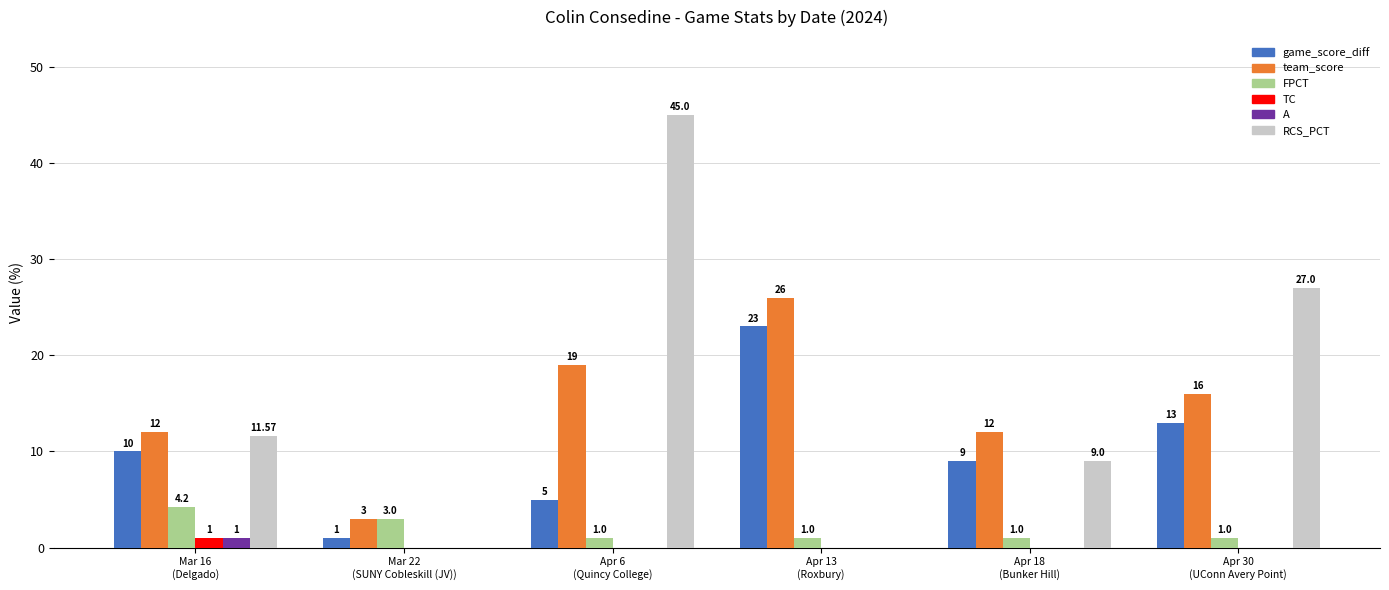

Reading left to right, extract all data points from this chart.

game_score_diff: 10.0	1.0	5.0	23.0	9.0	13.0
team_score: 12.0	3.0	19.0	26.0	12.0	16.0
FPCT: 4.2	3.0	1.0	1.0	1.0	1.0
TC: 1.0	0.0	0.0	0.0	0.0	0.0
A: 1.0	0.0	0.0	0.0	0.0	0.0
RCS_PCT: 11.6	0.0	45.0	0.0	9.0	27.0